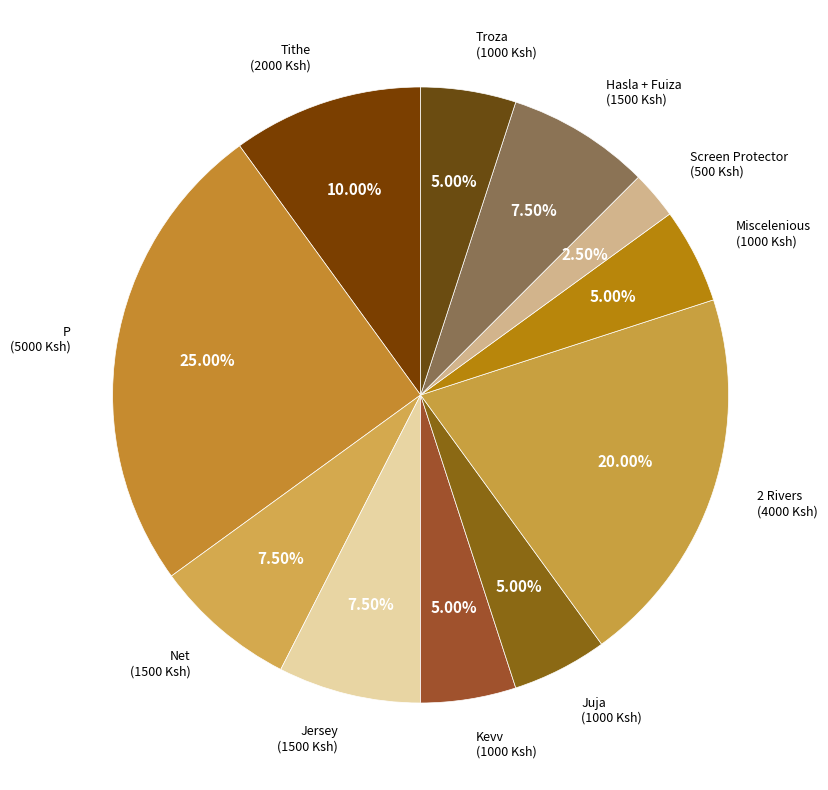

How many slices are in this pie chart?

11